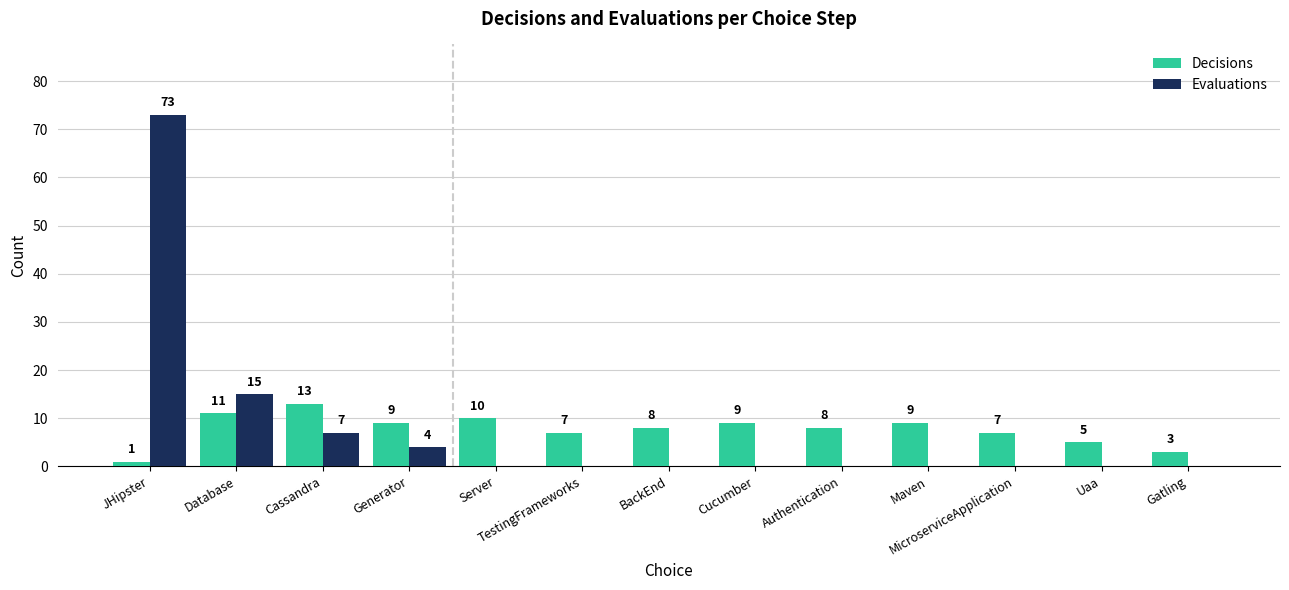

Which series has the largest range (max minus min)?

Evaluations